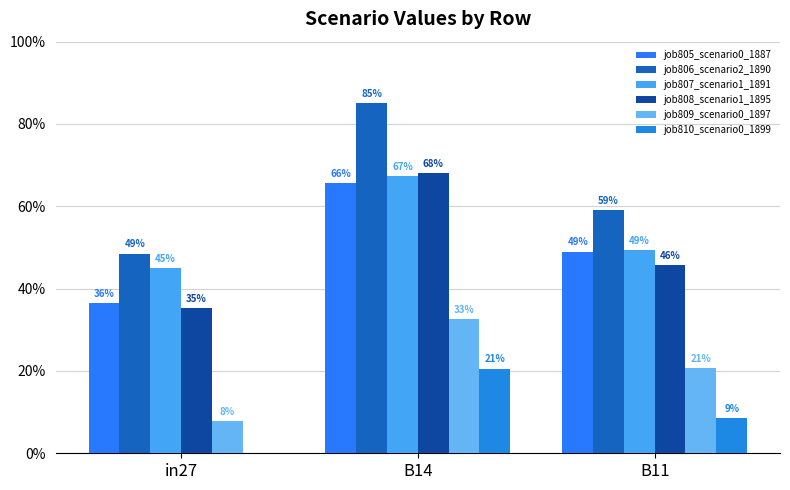

What is the difference between the maximum and minimum values in the job810_scenario0_1899 series?

0.2